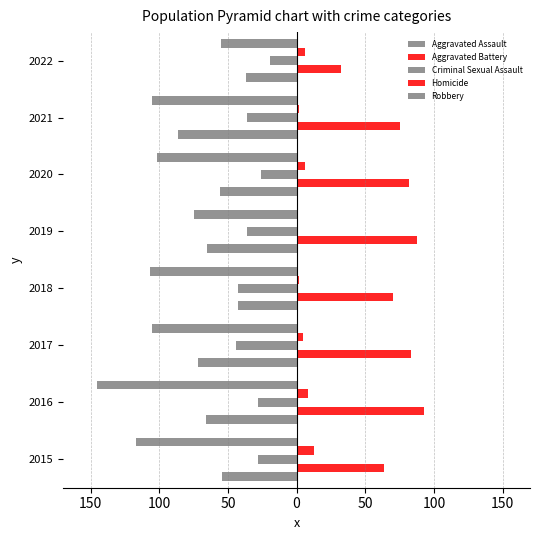

Reading left to right, list all the values displayed in this chart.

Aggravated Assault: -54	-66	-72	-43	-65	-56	-86	-37
Aggravated Battery: 64	93	83	70	88	82	75	32
Criminal Sexual Assault: -28	-28	-44	-43	-36	-26	-36	-19
Homicide: 13	8	5	2	0	6	2	6
Robbery: -117	-145	-105	-107	-75	-102	-105	-55